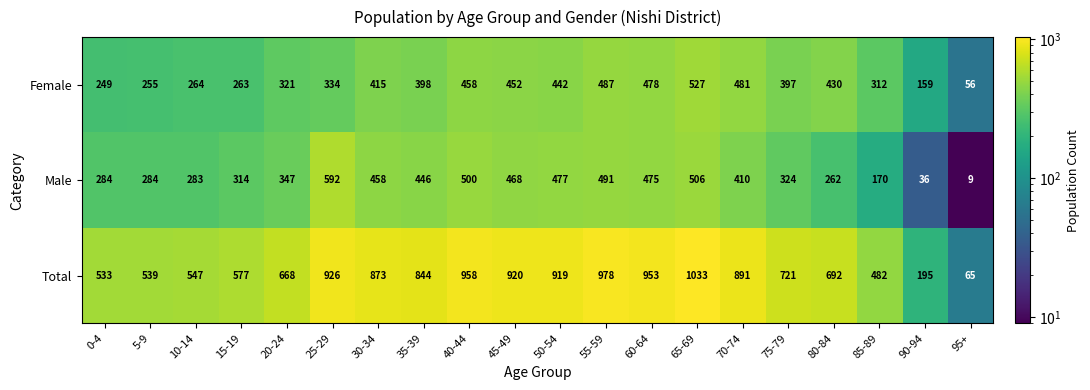

The value of Female at 10-14 is 393. True or false?

False